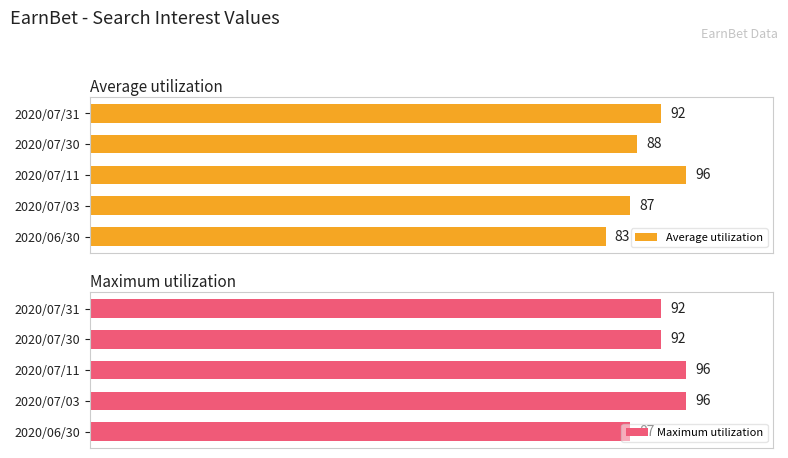

Reading right to left, transcribe all the data shown in this chart.

Average utilization: 92	88	96	87	83
Maximum utilization: 92	92	96	96	87